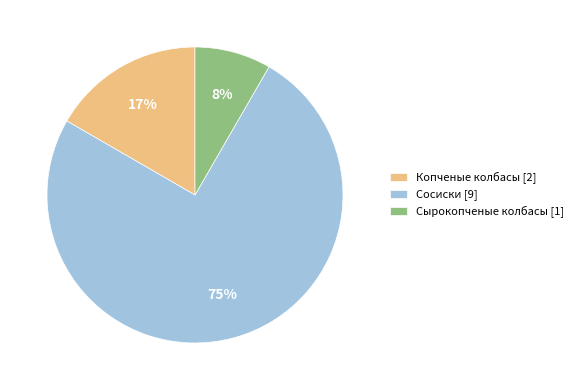

To the nearest percent, what is the average slice percentage?

33%